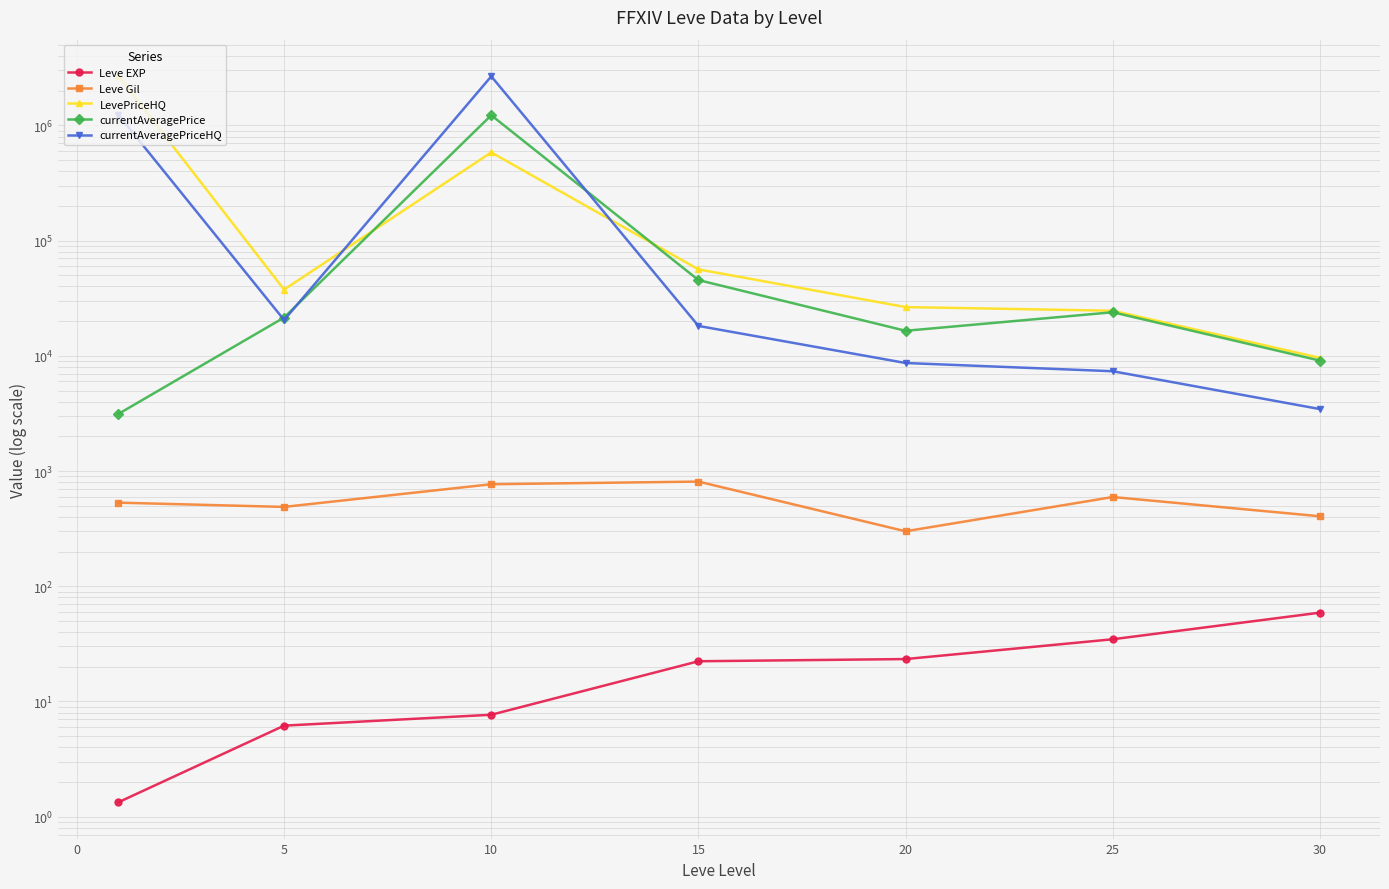

True or false: LevePriceHQ and Leve Gil intersect in this chart.

False